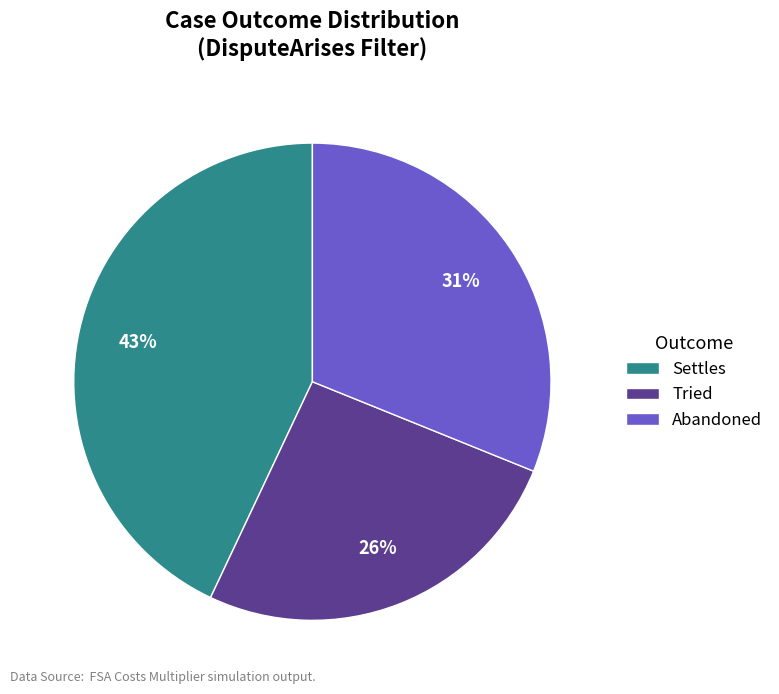

What percentage is the Settles slice, to the nearest percent?

43%